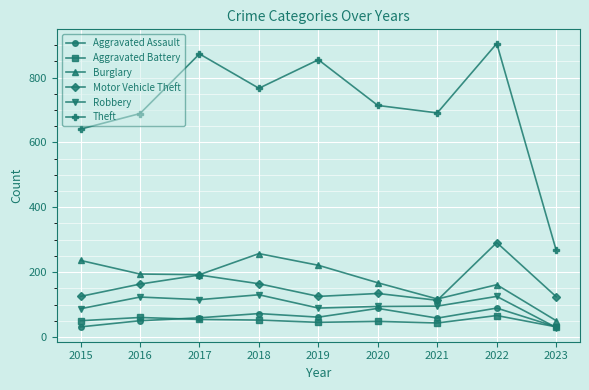

True or false: Motor Vehicle Theft has more than 0 points higher than both neighbors.

True